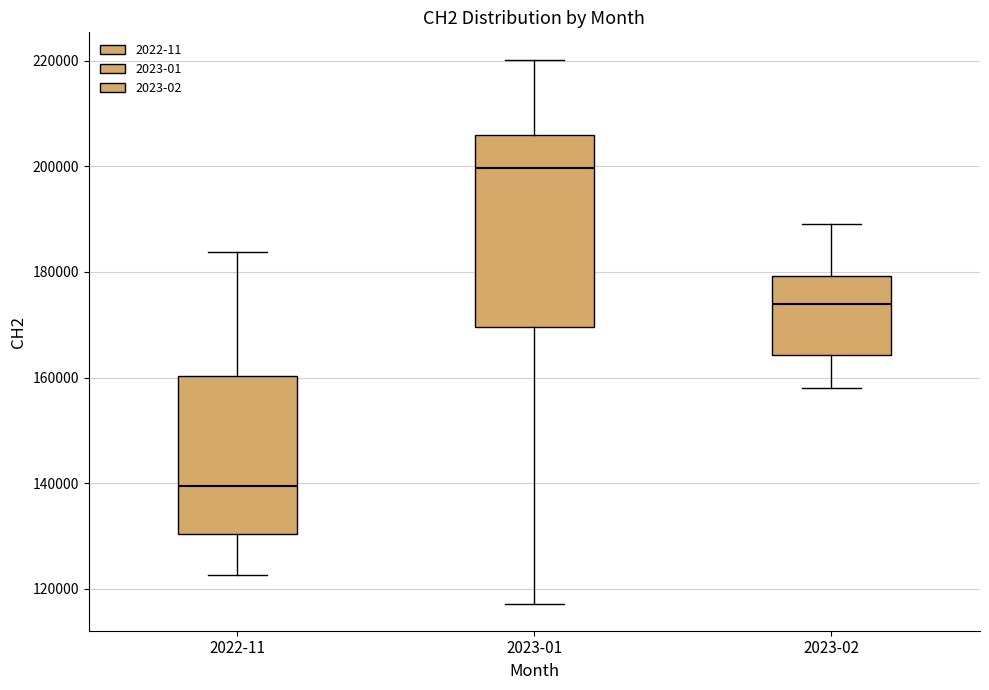

Which box has the lowest median line?

2022-11